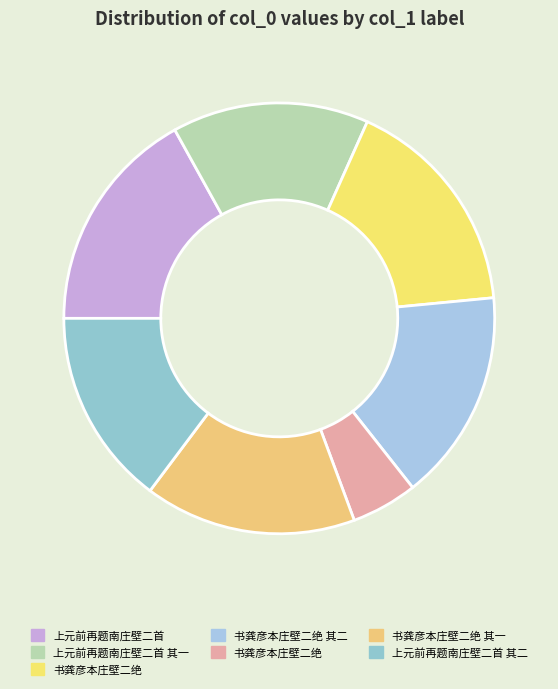

Count the number of slices in the pie.

7